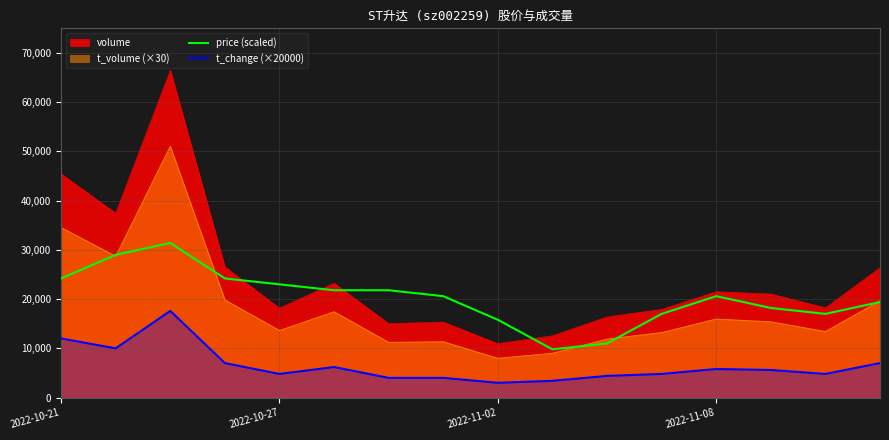

Where is price (scaled) nearest to the value 20599?

7